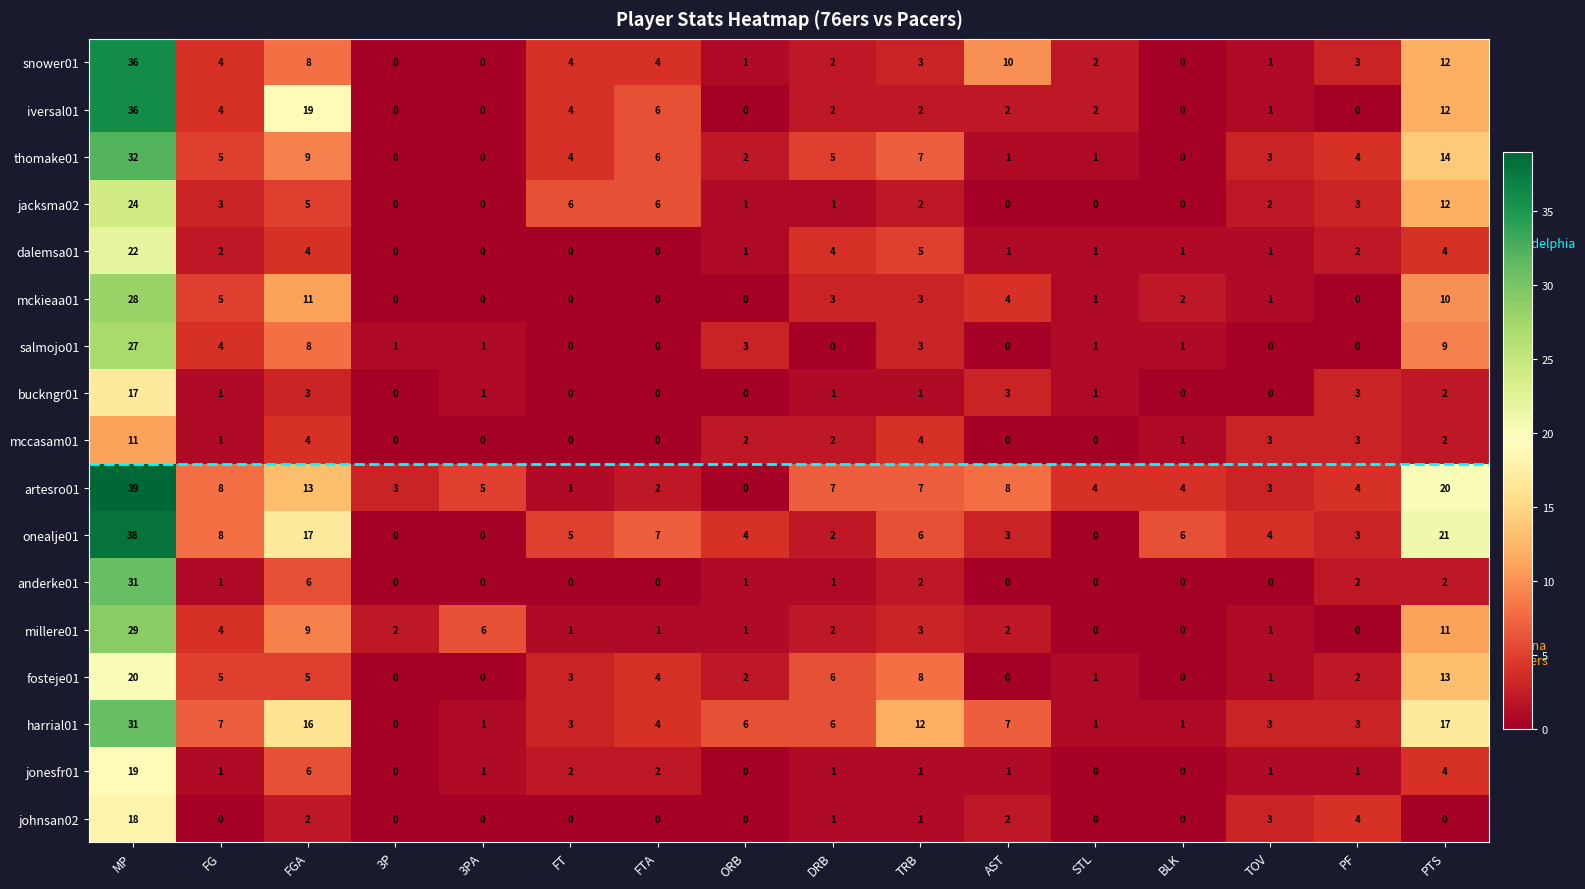

Which series changed the most between 3P and TRB?

harrial01